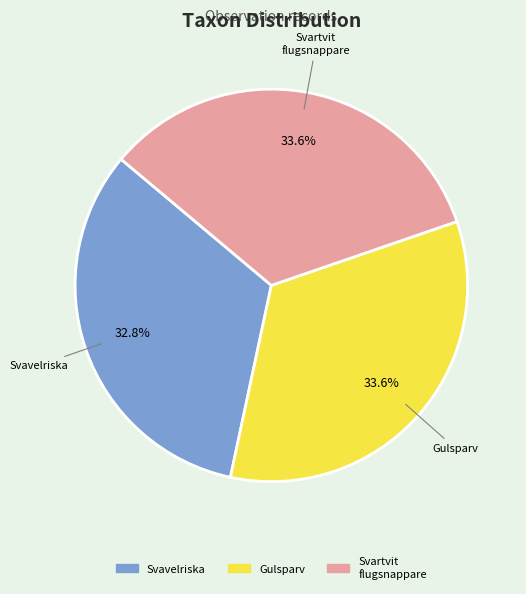

How many slices are in this pie chart?

3